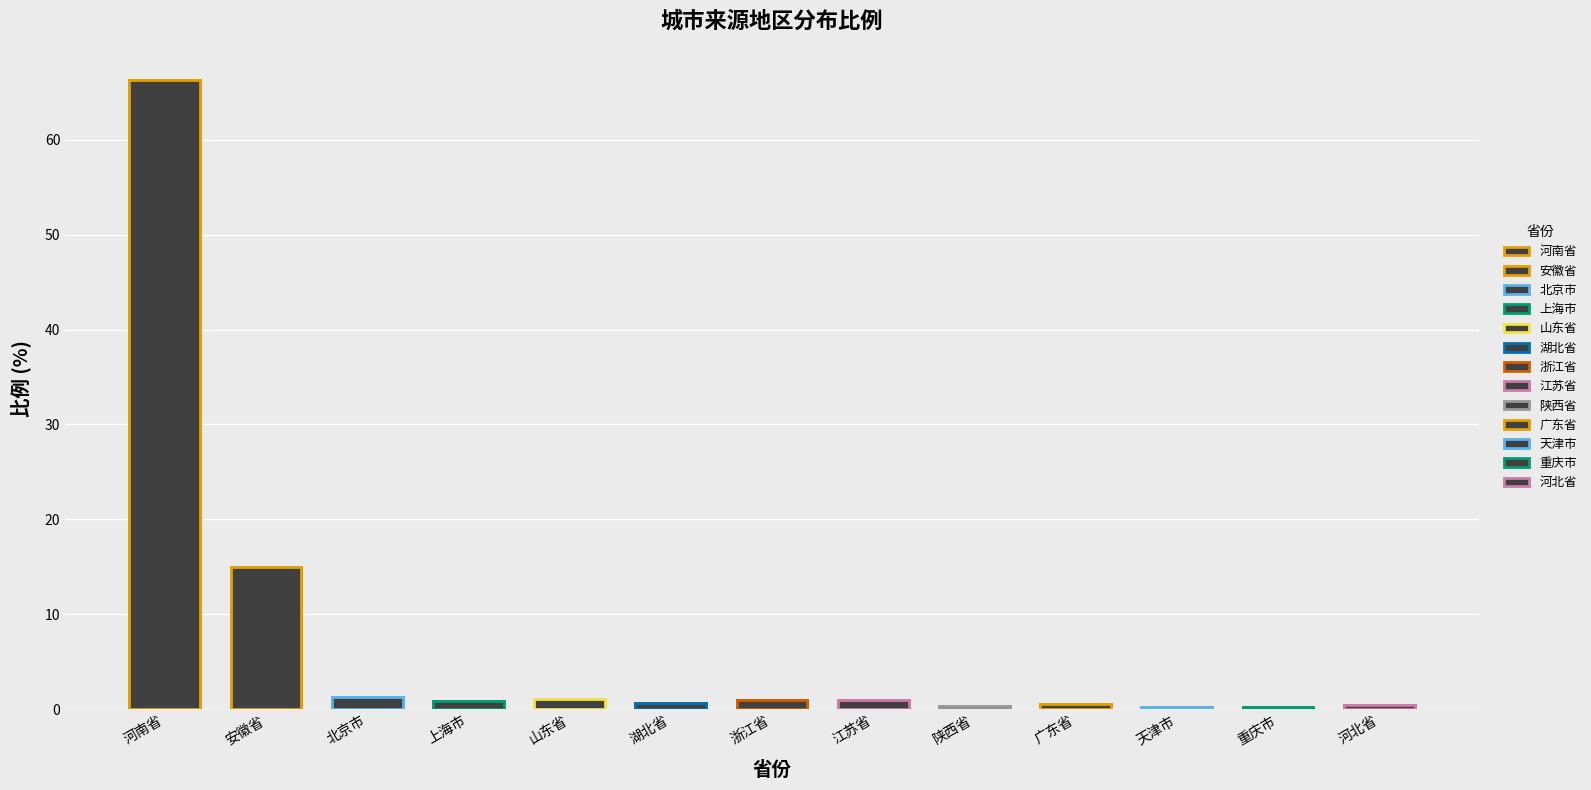

What is the value of the 3rd bar from the left?

1.3